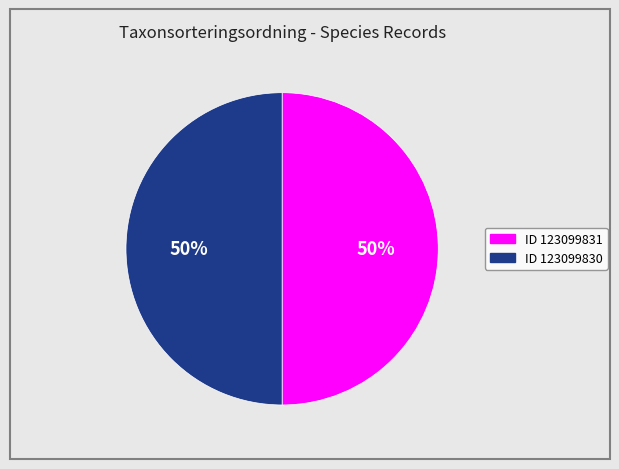

To the nearest percent, what is the average slice percentage?

50%